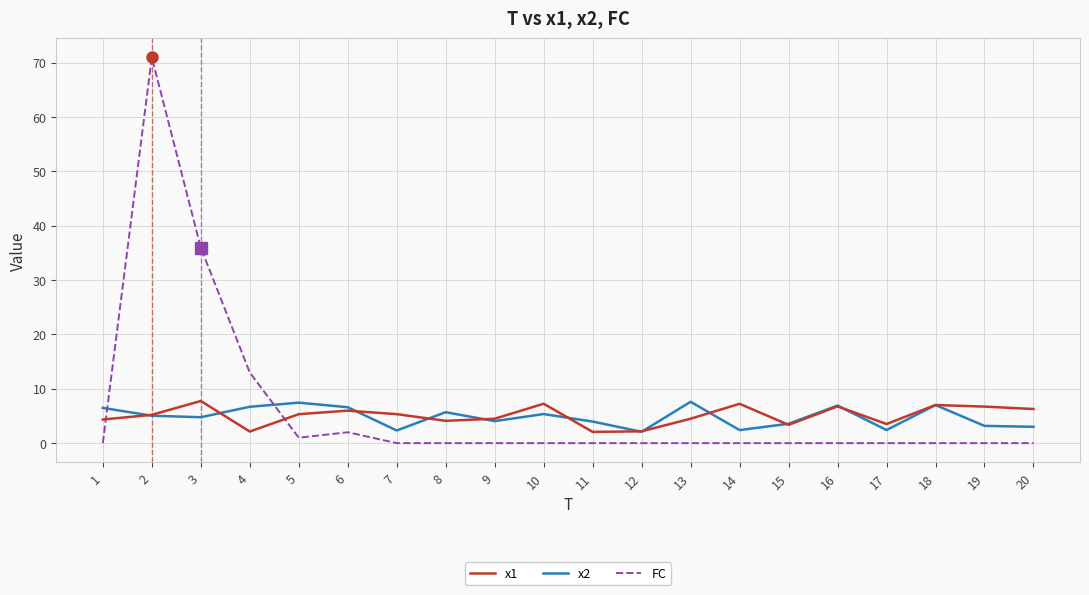

What is the lowest value of the x1 series?

2.1